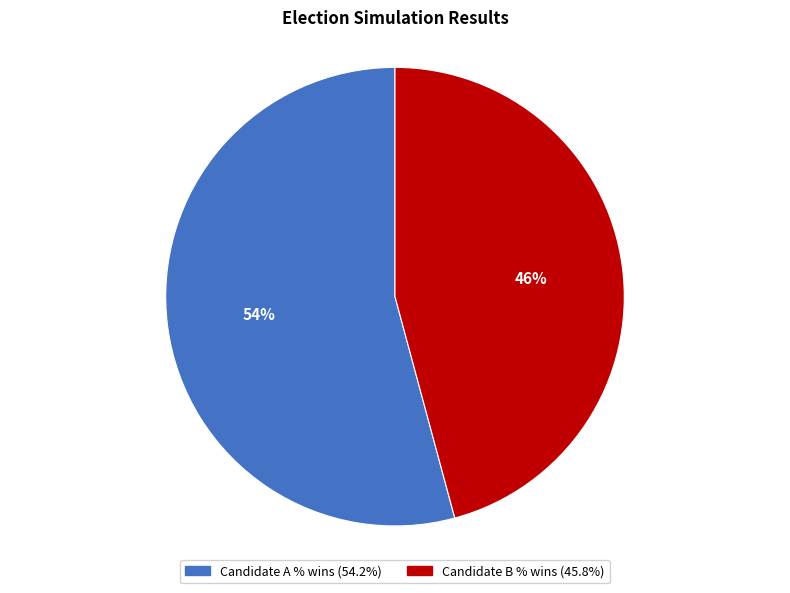

Does Candidate B % wins represent more than half of the total?

No